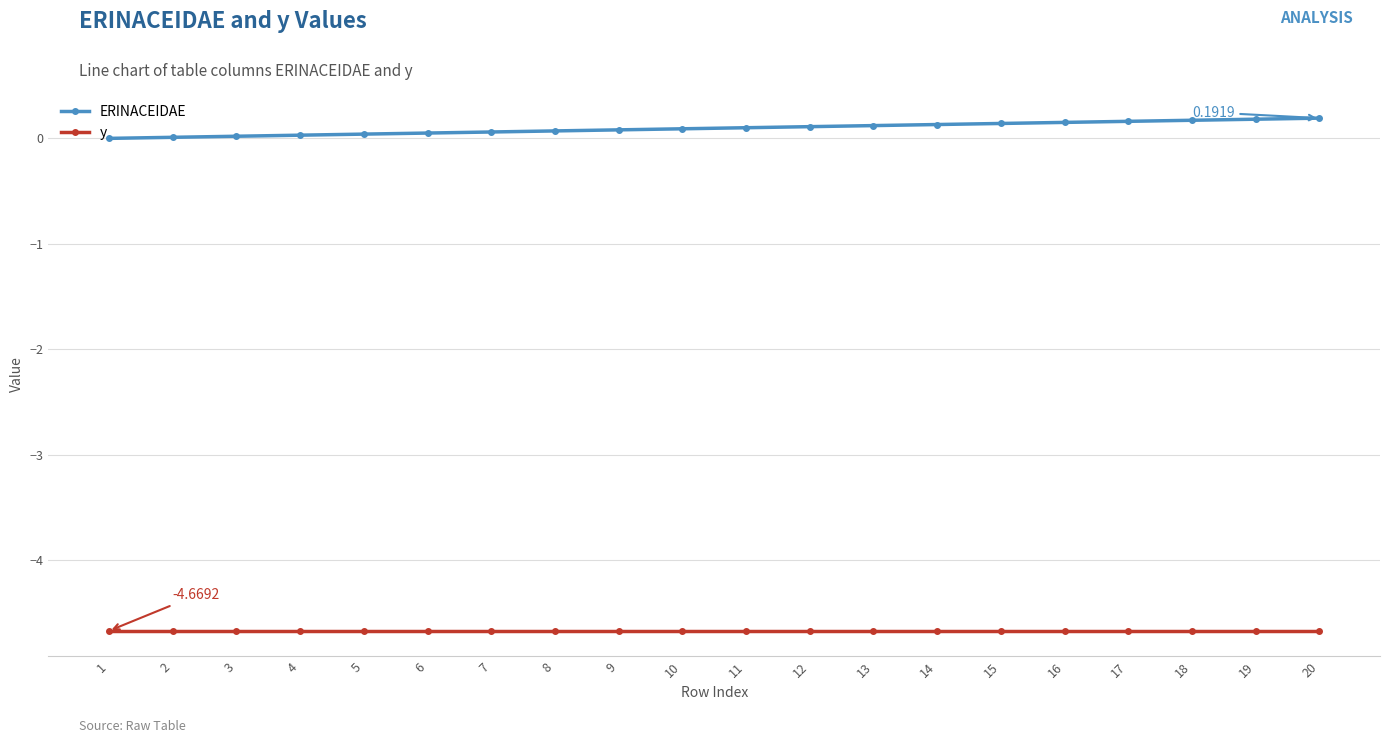

Is the value of ERINACEIDAE at 11 greater than the value of y at 4?

Yes